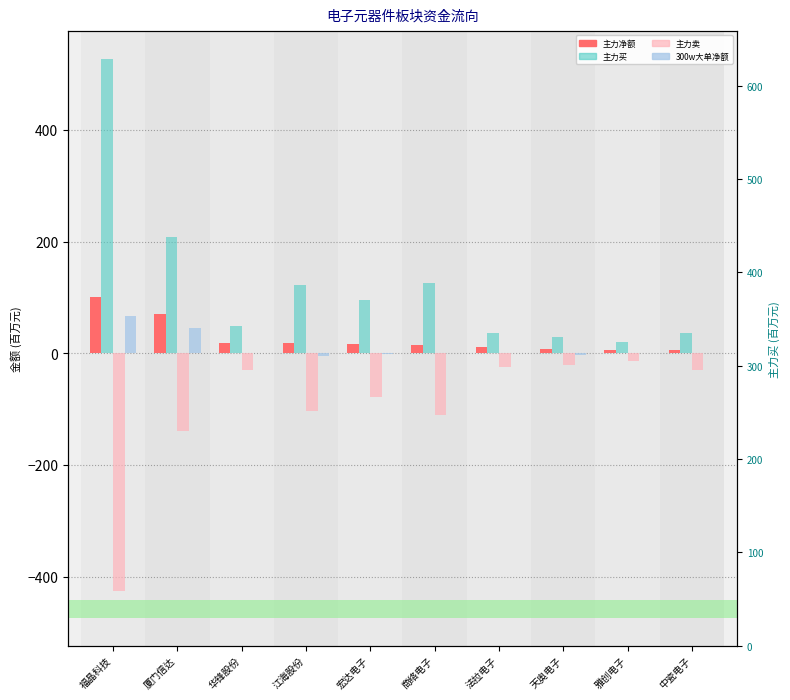

What is the sum of all 300w大单净额 values?

104.1